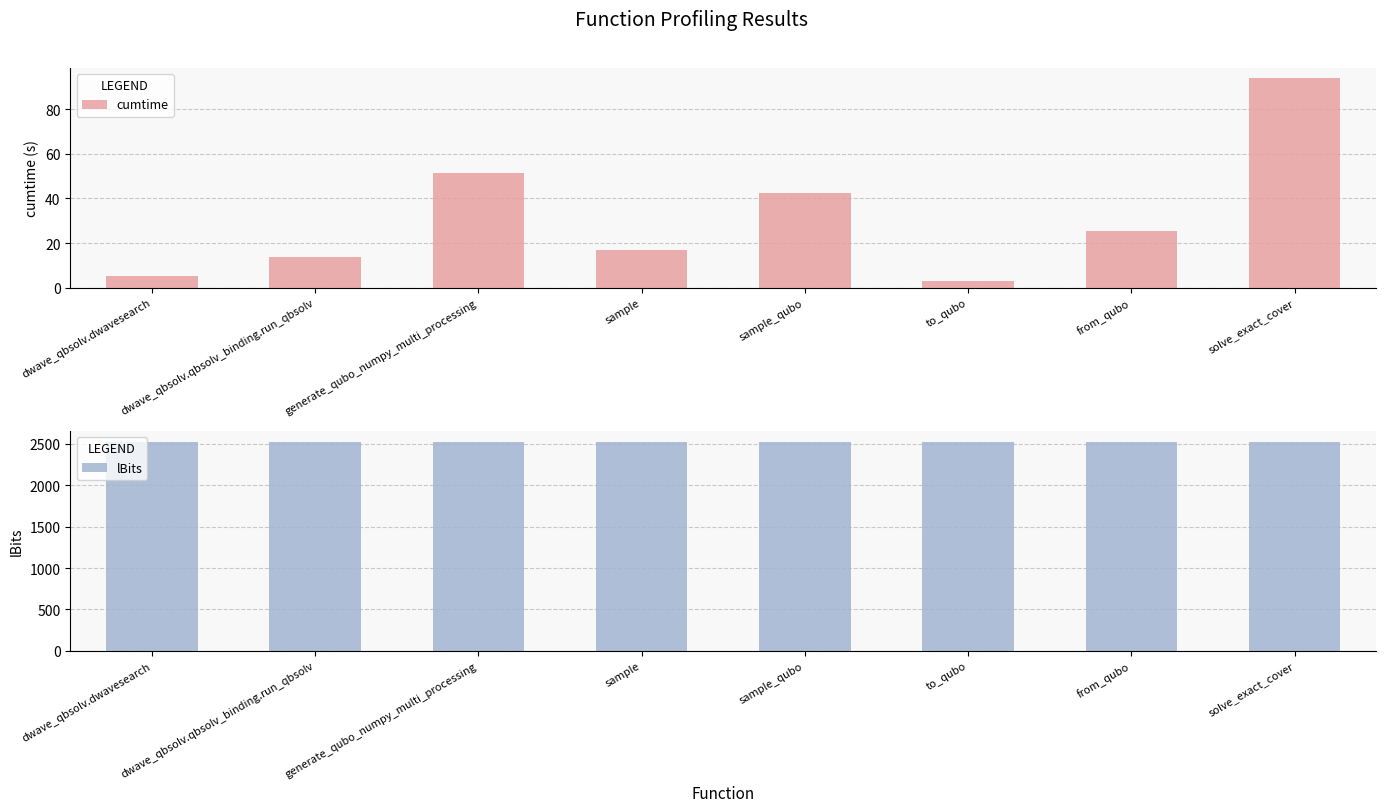

True or false: cumtime has a value of 9.4 at dwave_qbsolv.dwavesearch.

False